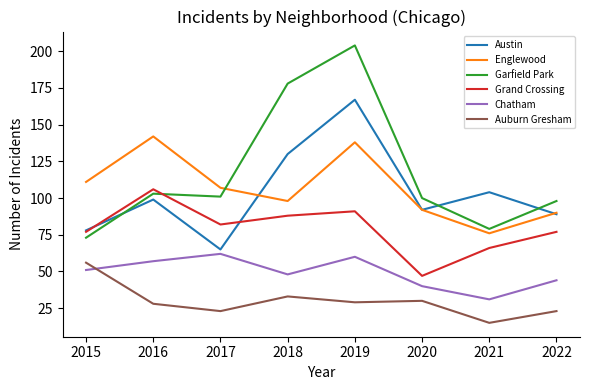

What are all the series names shown in the legend?

Austin, Englewood, Garfield Park, Grand Crossing, Chatham, Auburn Gresham